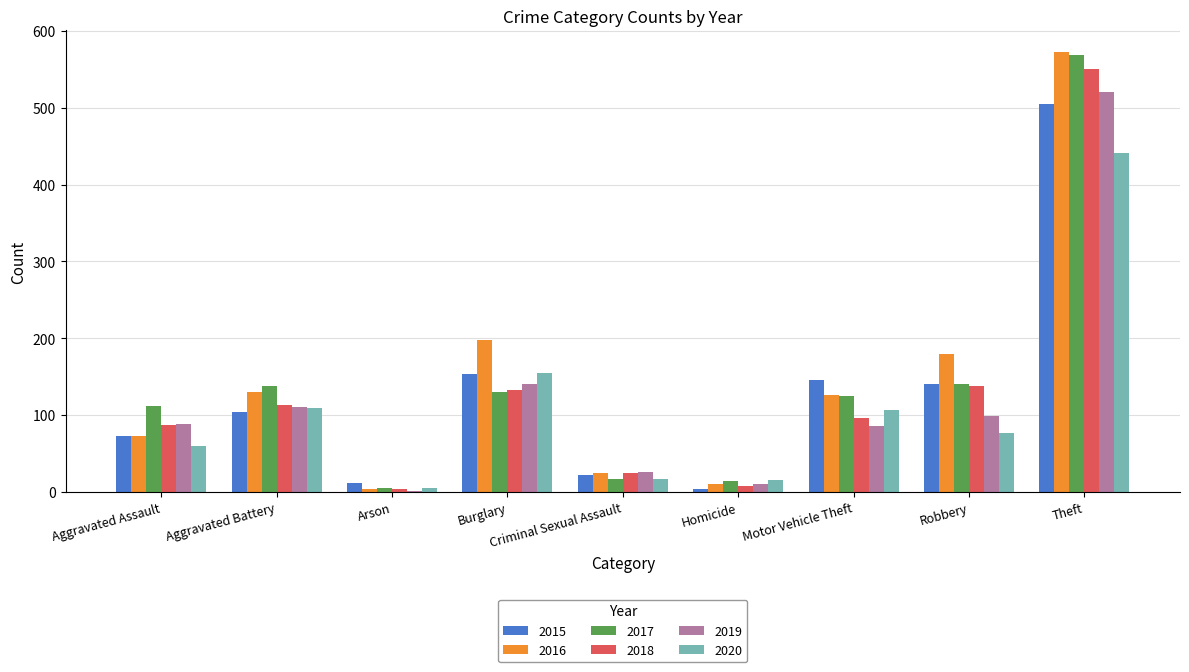

Which series changed the most between Criminal Sexual Assault and Theft?

2017